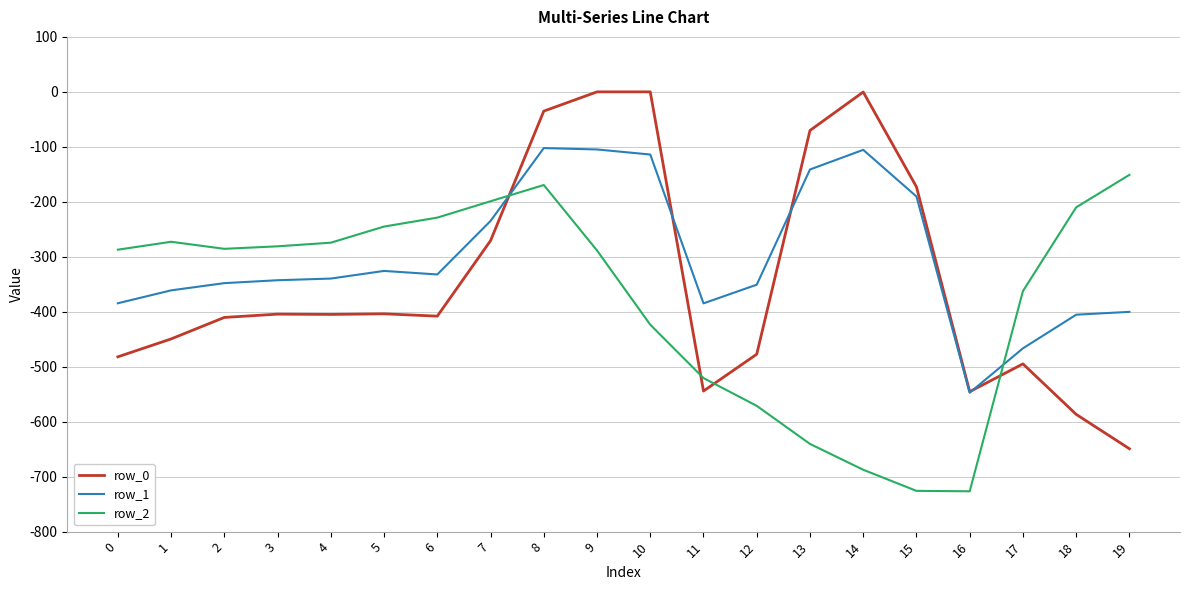

How many lines are shown in the chart?

3